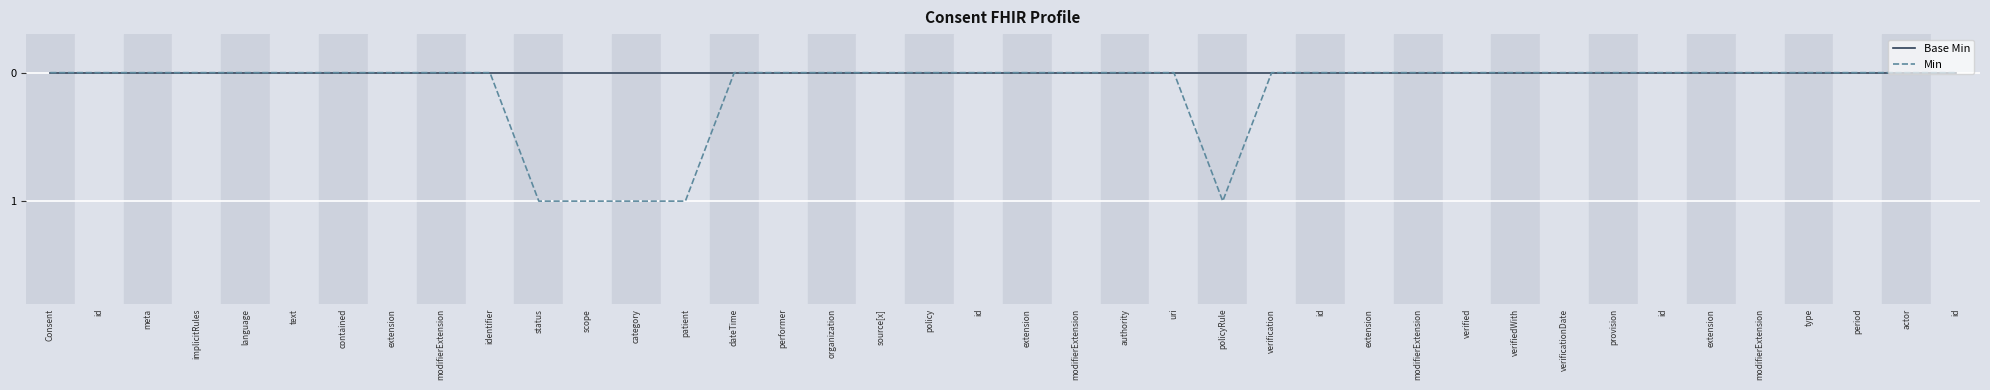

What is the label of the 15th point from the left?

dateTime